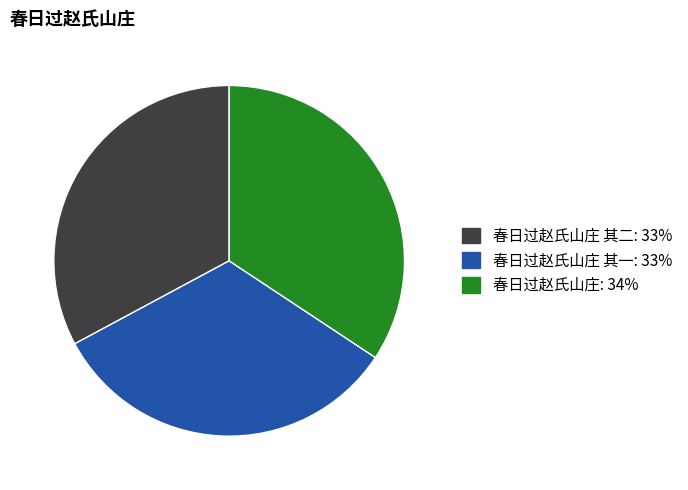

Count the number of slices in the pie.

3